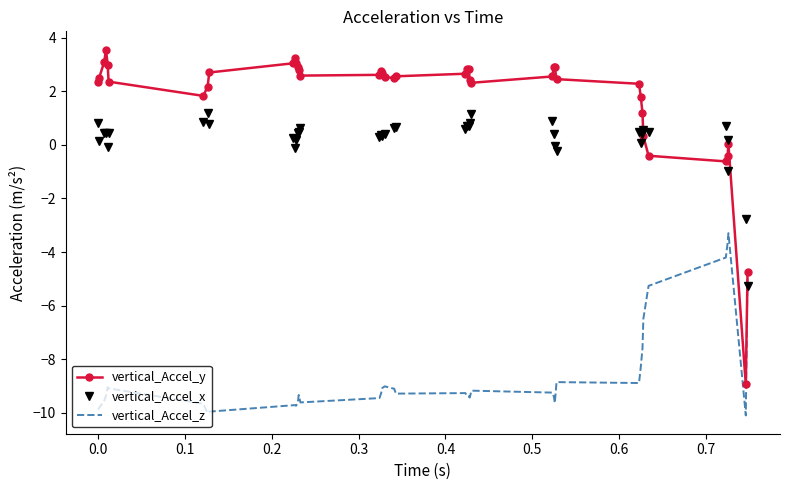

How many intersections are there between vertical_Accel_x and vertical_Accel_z?

1